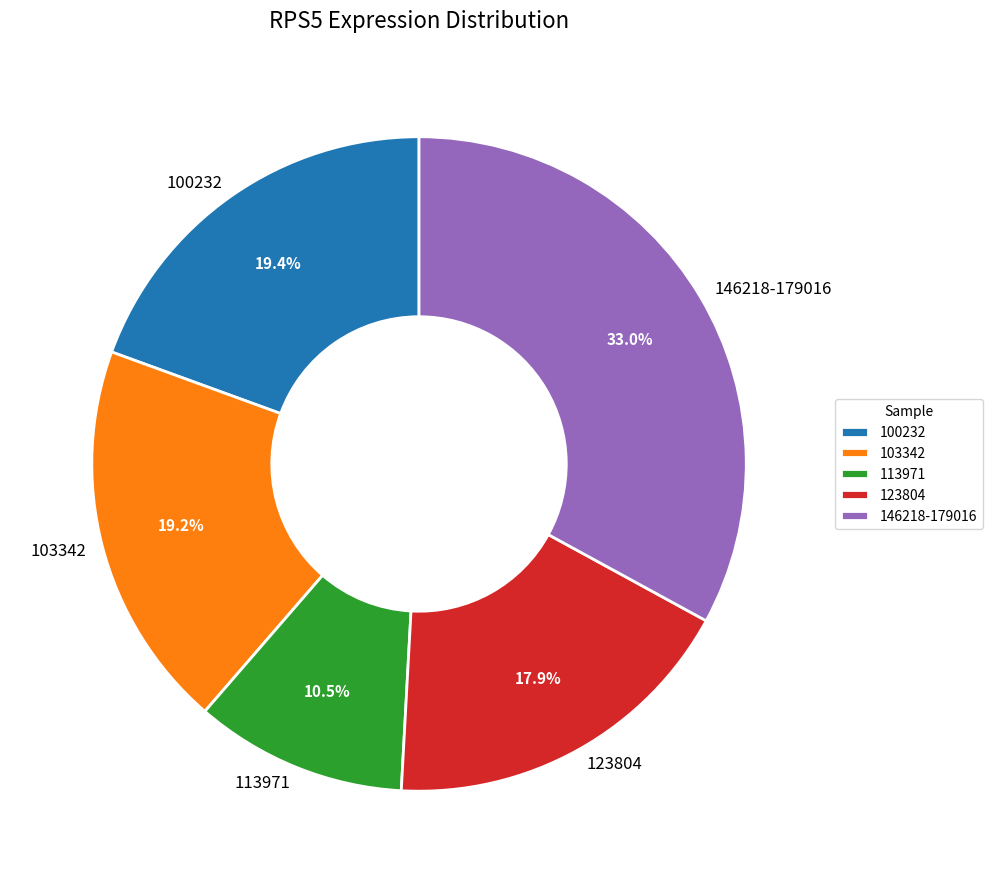

Which has a higher value, 113971 or 100232?

100232